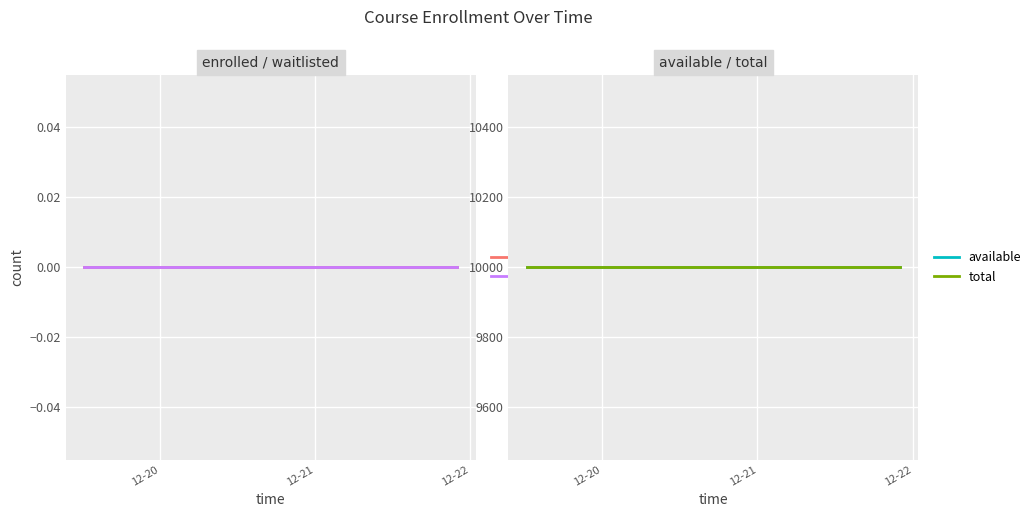

Which category has the highest value in the enrolled series?

12-20